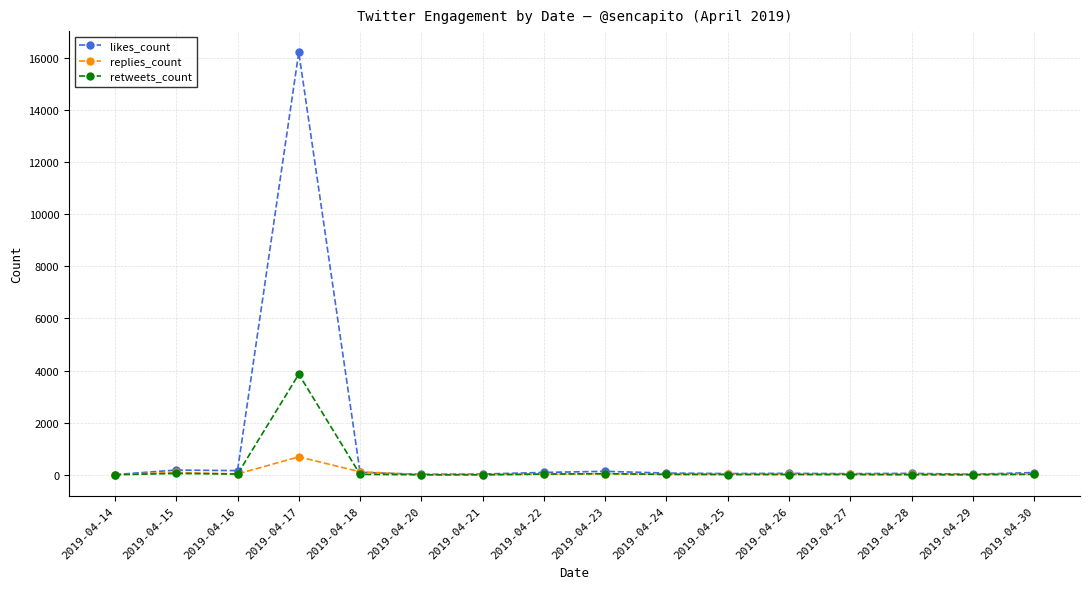

Where do replies_count and retweets_count first cross each other?

2019-04-16 and 2019-04-17